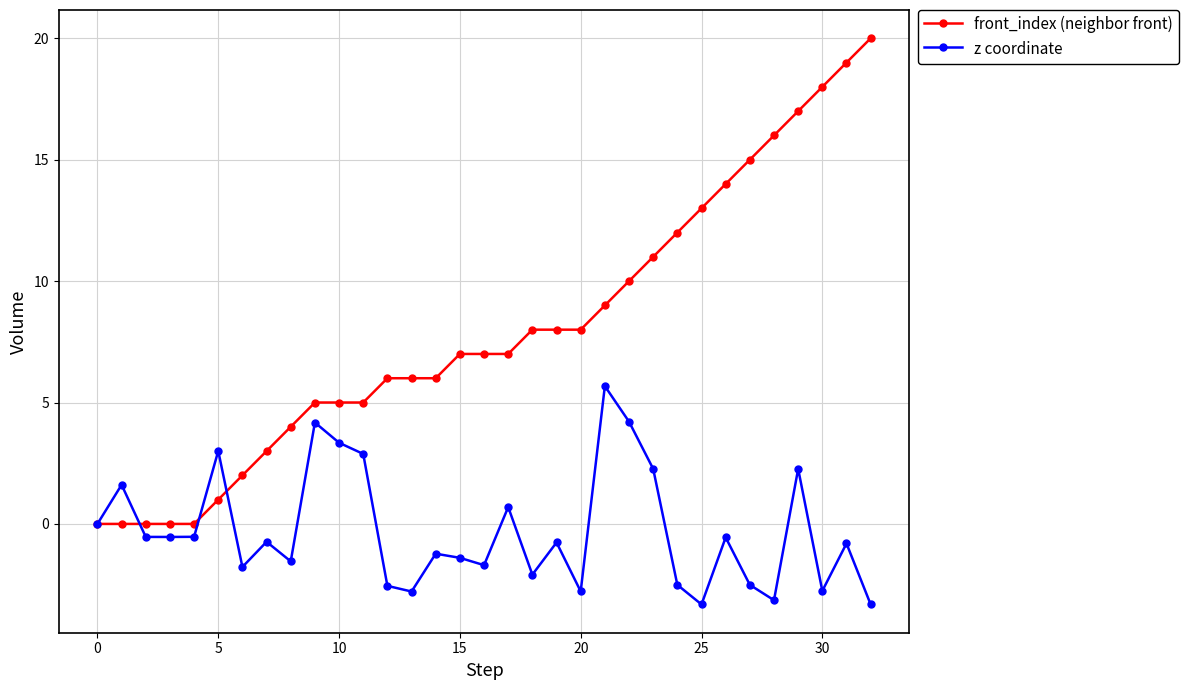

Rank the series by their maximum value, from highest to lowest.

front_index (neighbor front), z coordinate